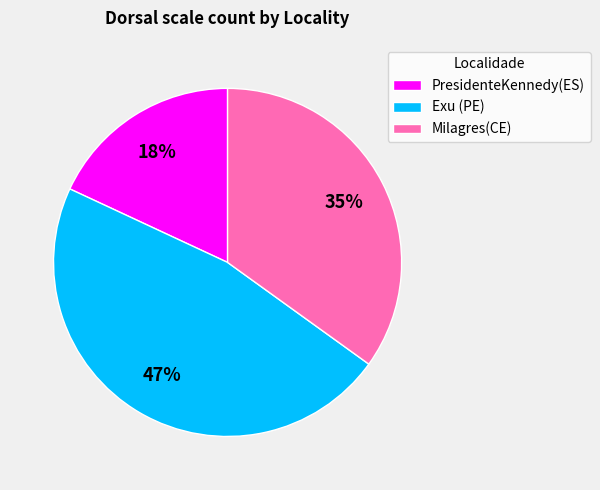

Is the sum of Milagres(CE) and PresidenteKennedy(ES) greater than half?

Yes